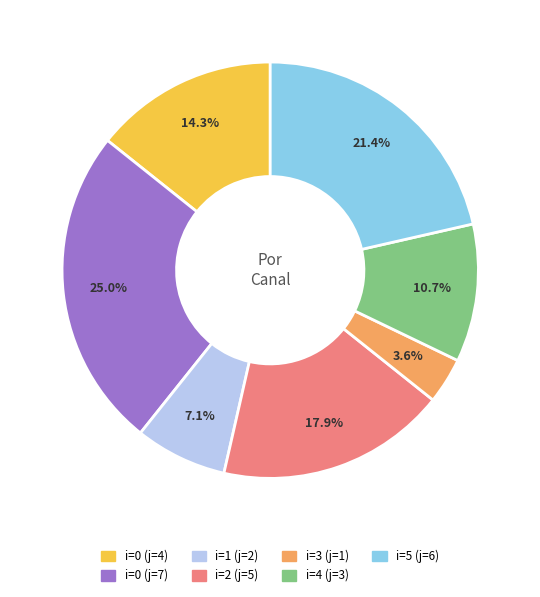

Is there a majority slice in this chart?

No